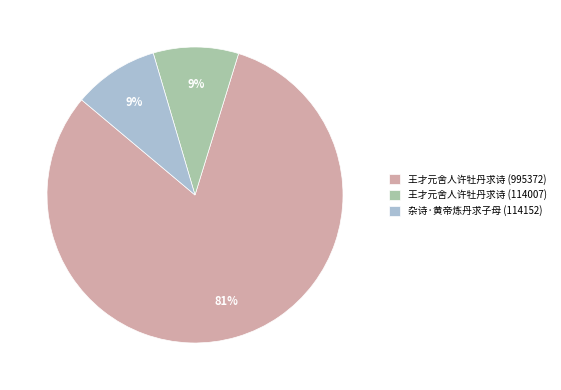

Is 王才元舍人许牡丹求诗 (995372) the majority of the pie?

Yes